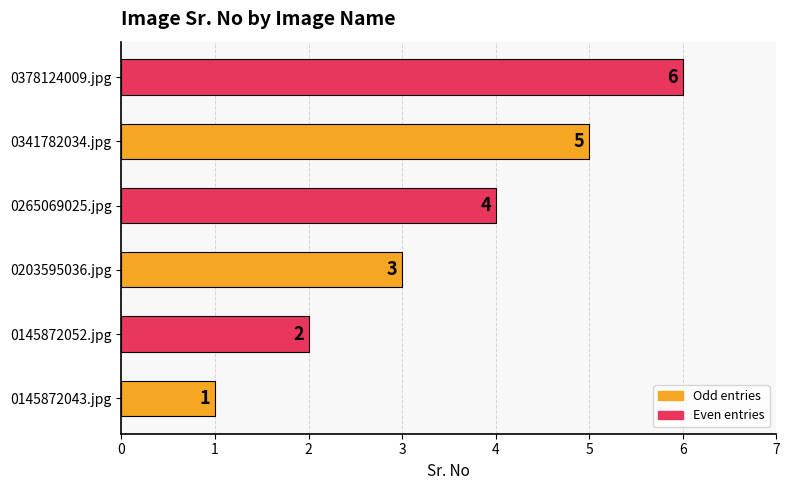

What value does the data have at 0341782034.jpg?

5